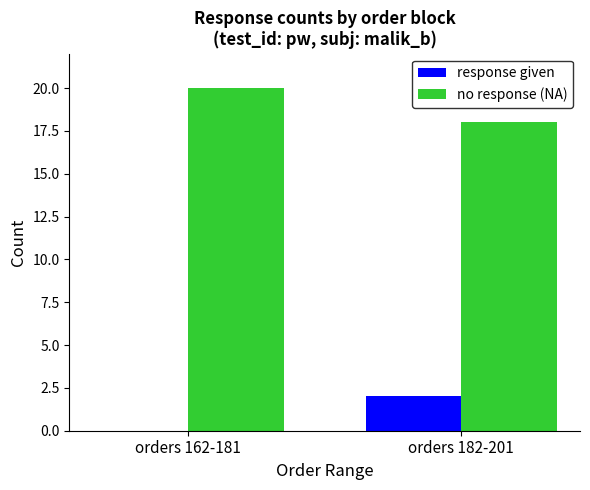

Reading left to right, extract all data points from this chart.

response given: 0	2
no response (NA): 20	18